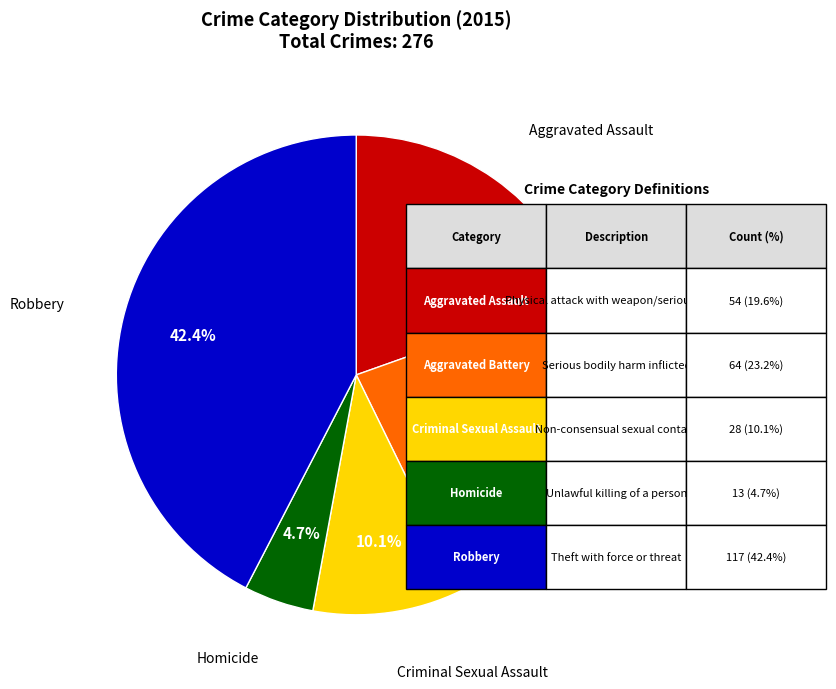

Is there a majority slice in this chart?

No